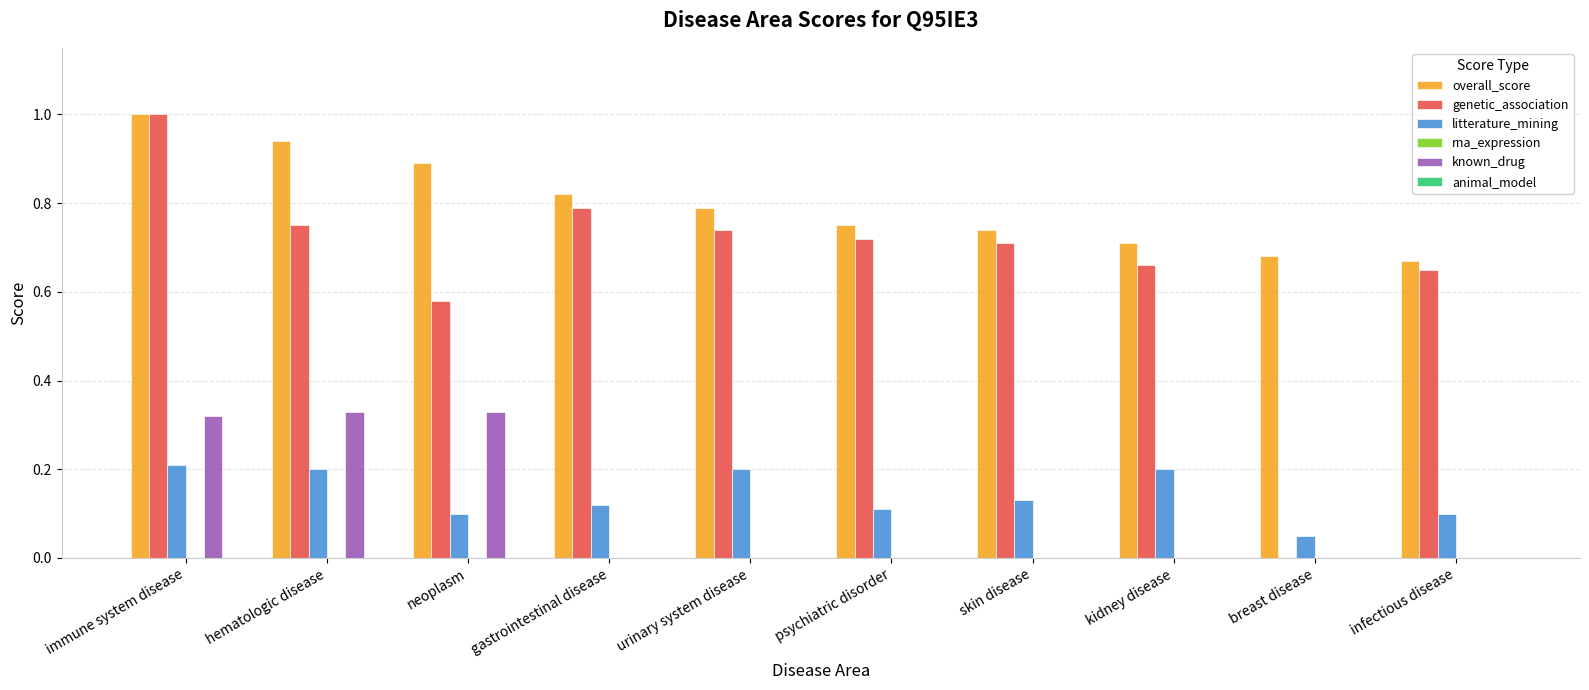

Where is genetic_association nearest to the value 0?

breast disease